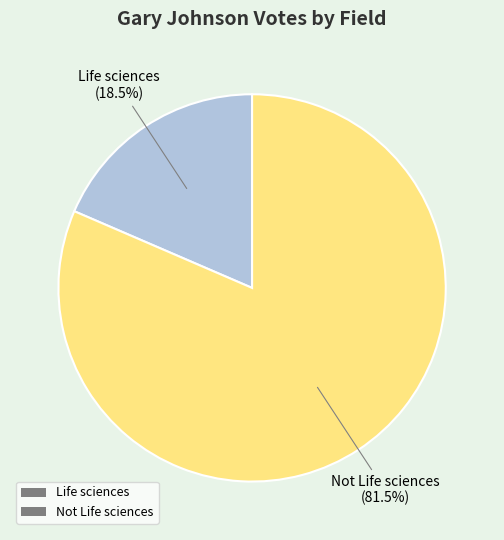

Combined, what portion of the pie is Life sciences and Not Life sciences?

100.0%